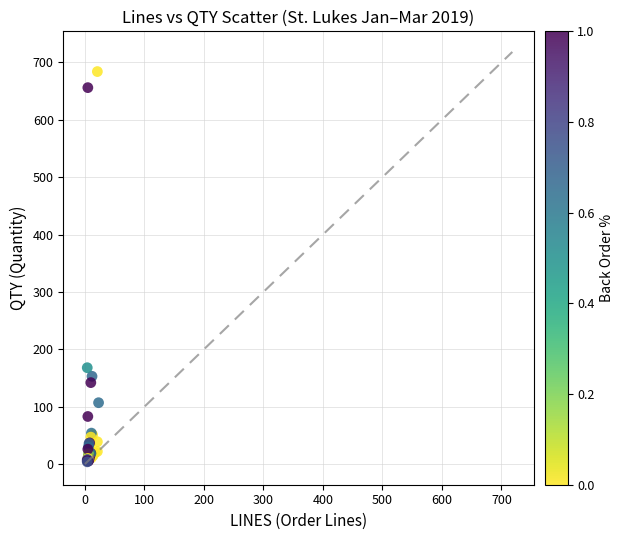

What Y value in the scatter plot is closest to 344?

168